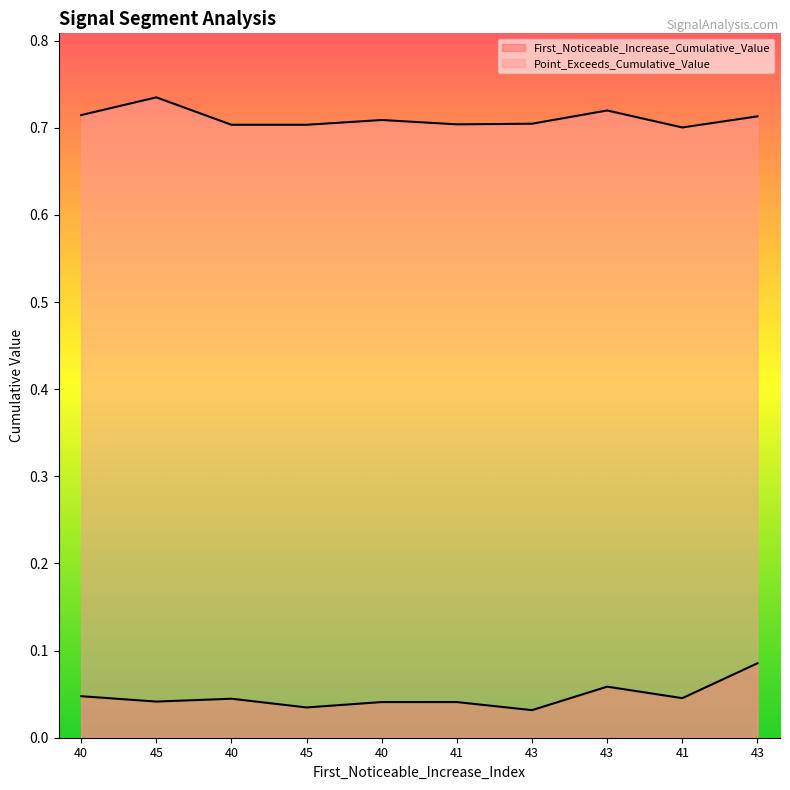

How many lines are shown in the chart?

2